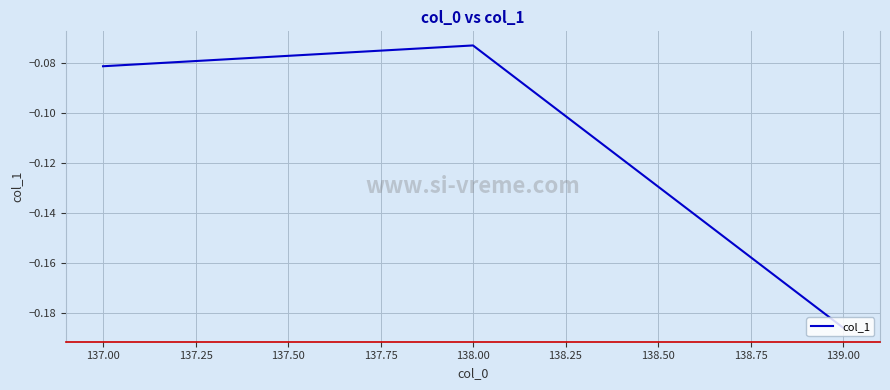

What is the sum of all values?

-0.3